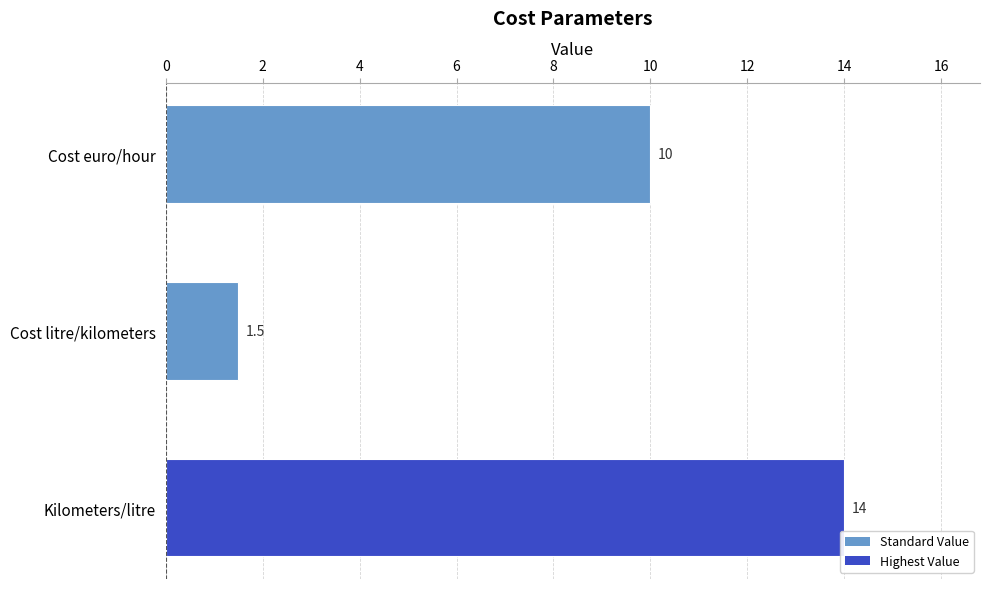

What is the greatest value displayed?

14.0